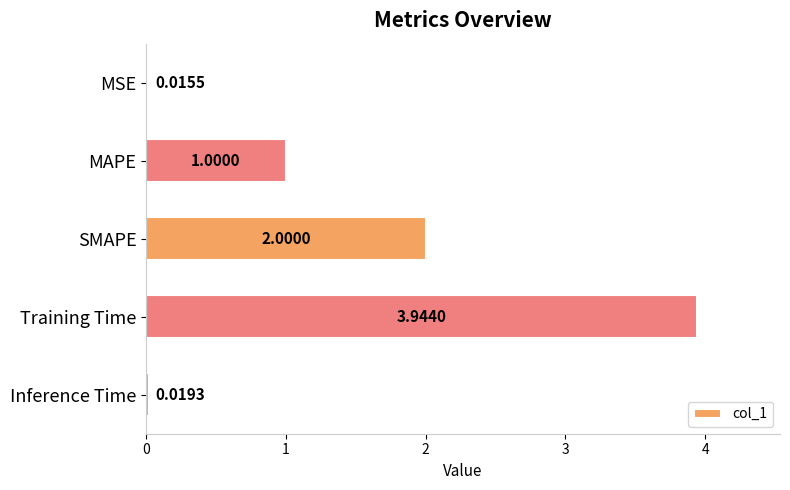

What is the sum of all values?

7.0